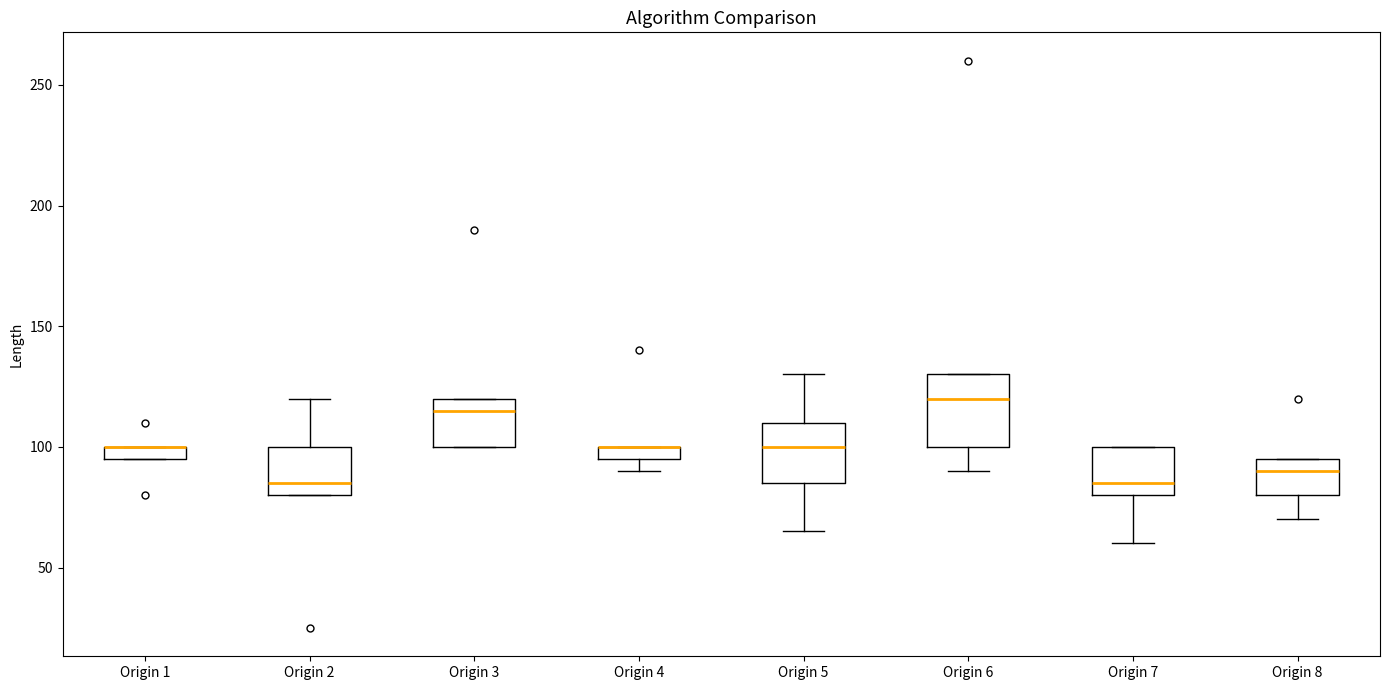

Which box is the tallest, from its lower edge to its upper edge?

Origin 6